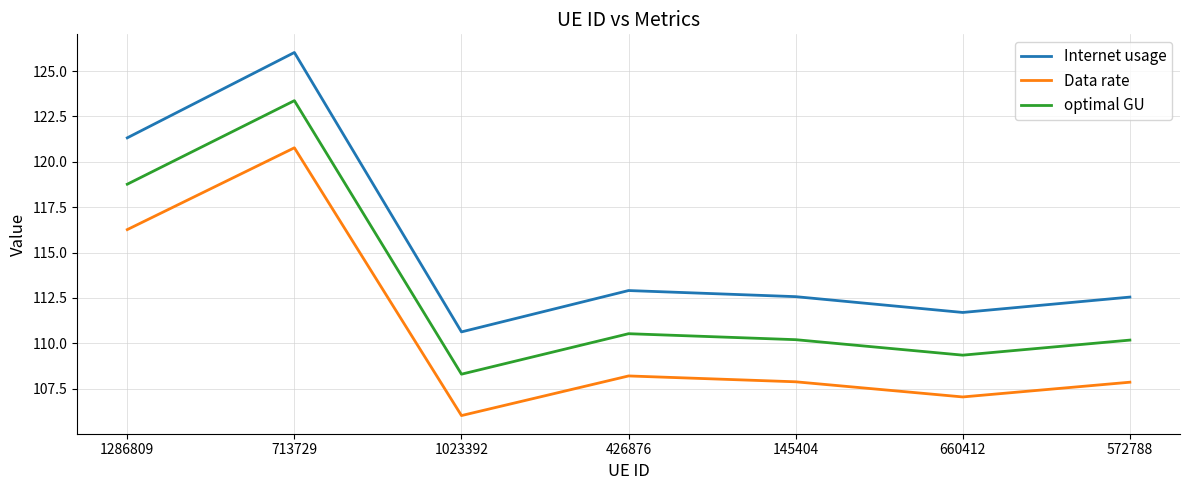

True or false: optimal GU and Internet usage intersect in this chart.

False